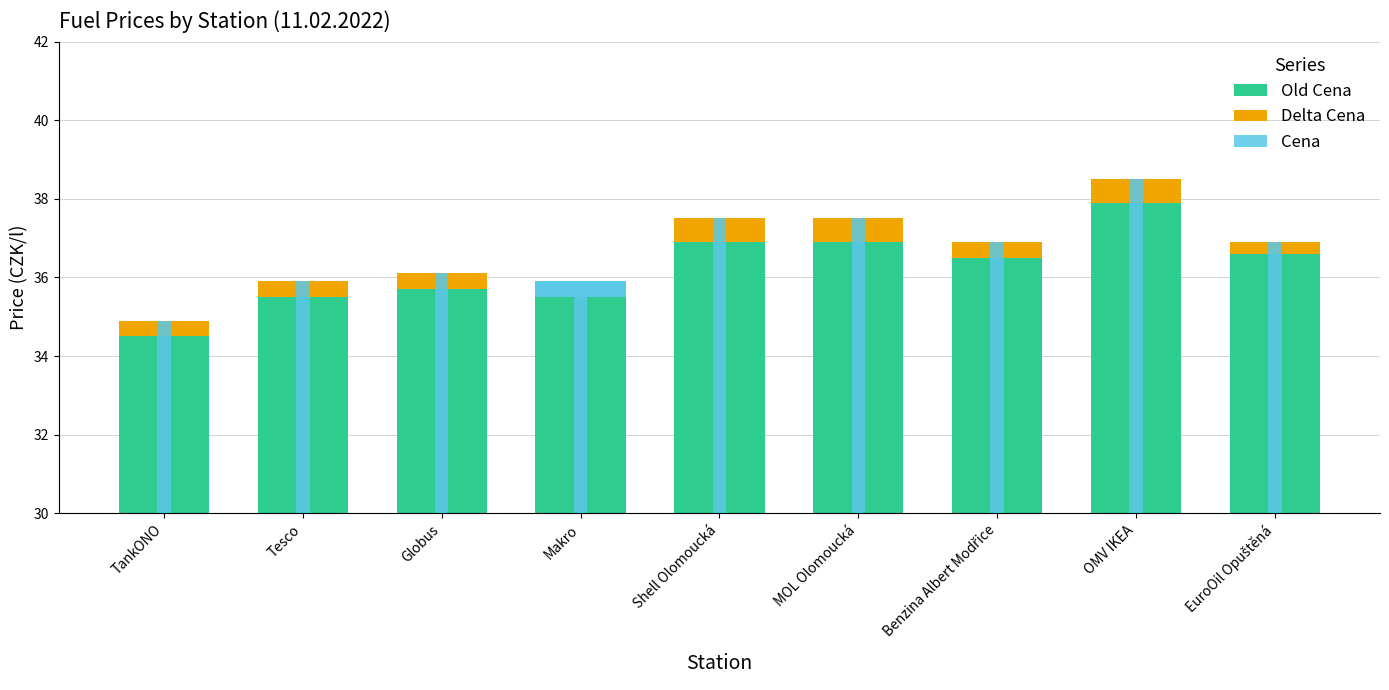

Is the value of Delta Cena at Makro greater than the value of Cena at Tesco?

No